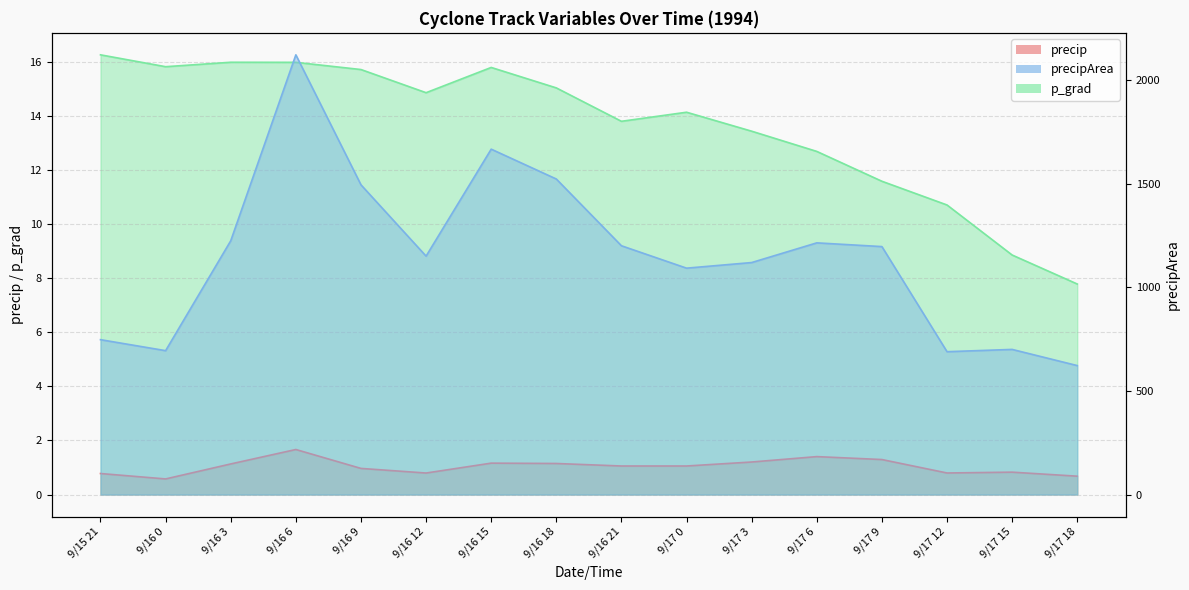

What is the maximum value shown in the chart?

2121.0